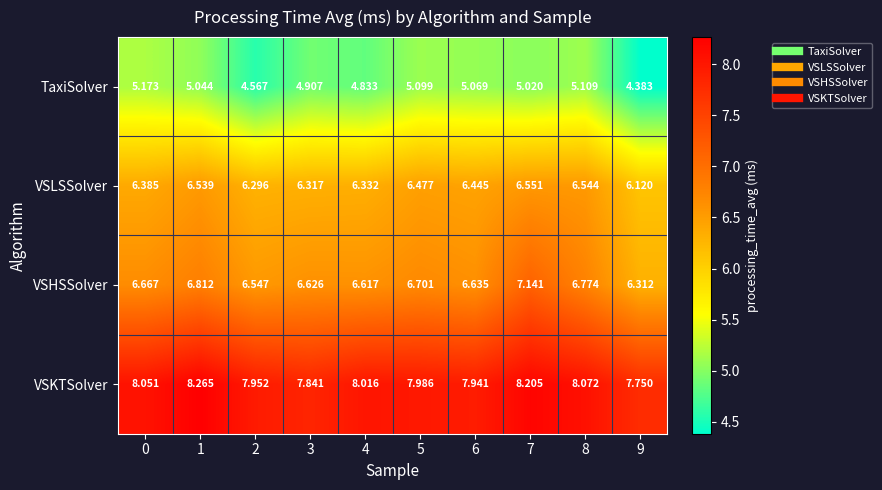

At which category is the sum across all series the highest?

7